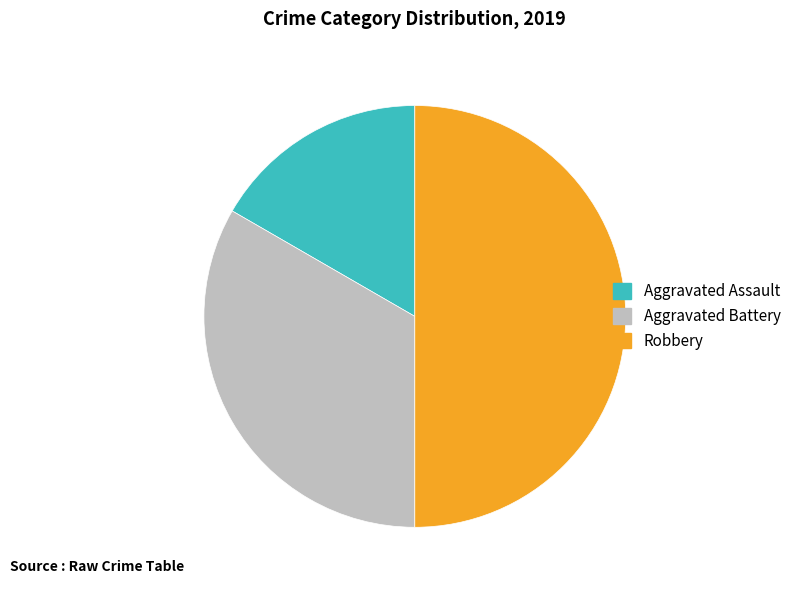

Is Aggravated Battery the majority of the pie?

No